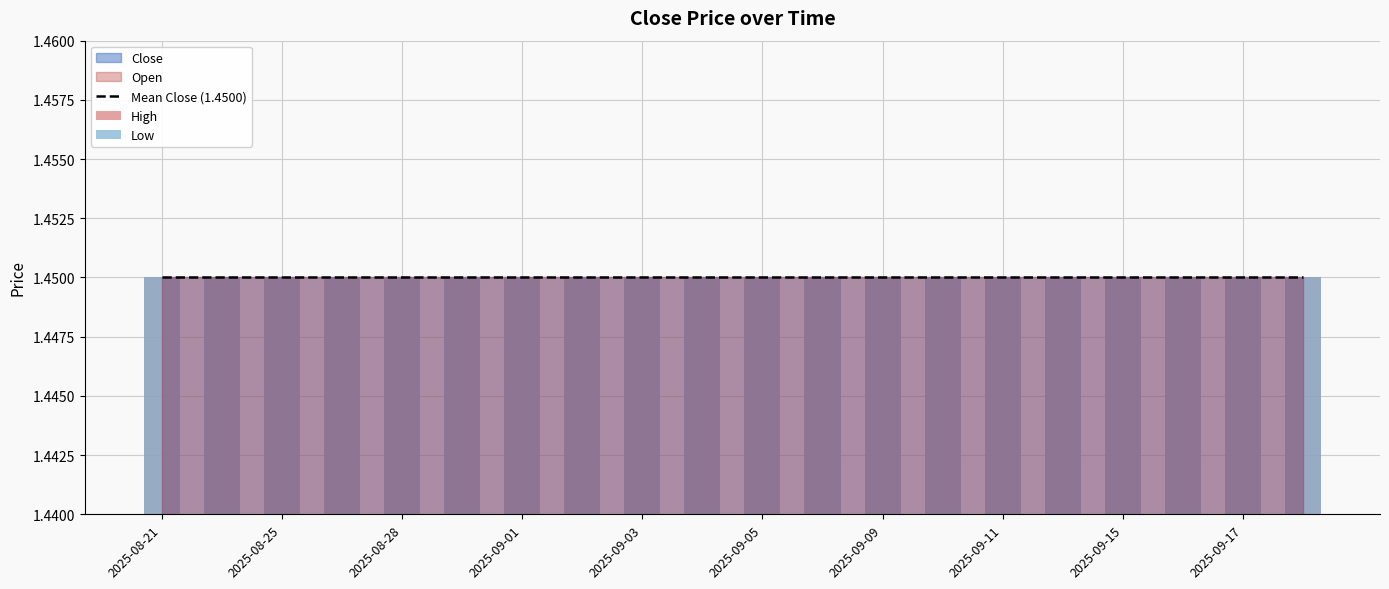

Which series has the largest range (max minus min)?

Open